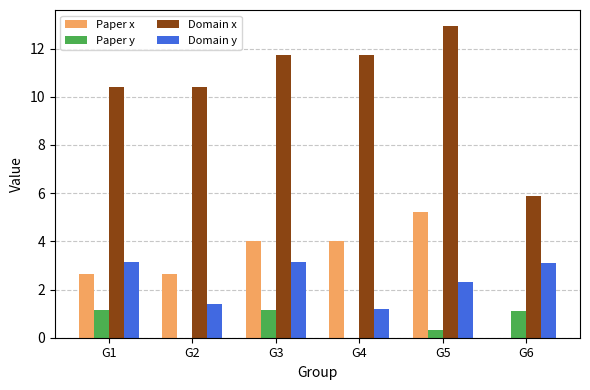

Which series has the largest range (max minus min)?

Domain x